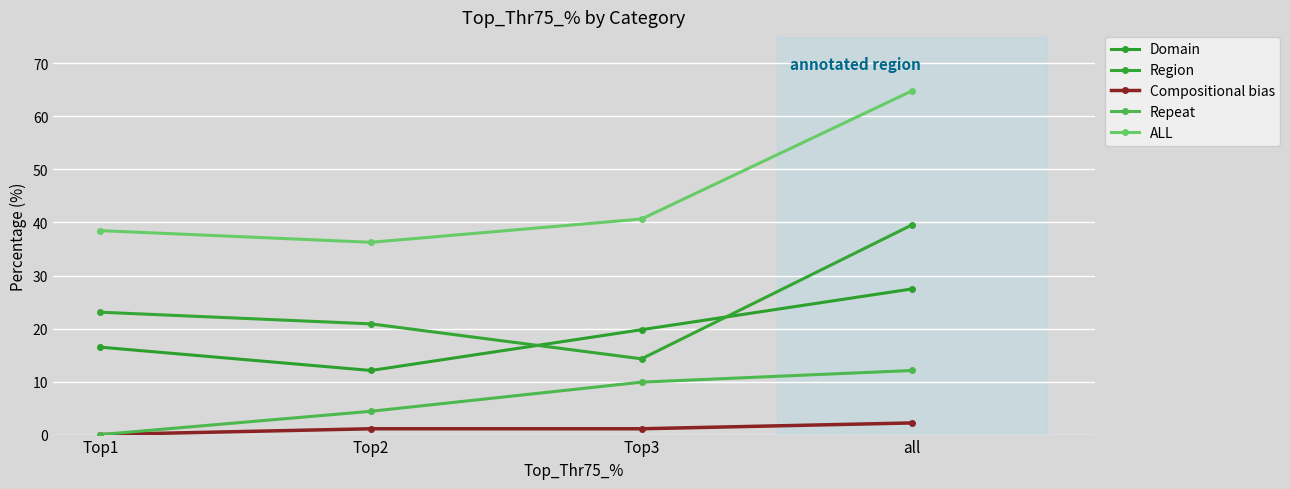

What is the label of the 4th point from the left?

all